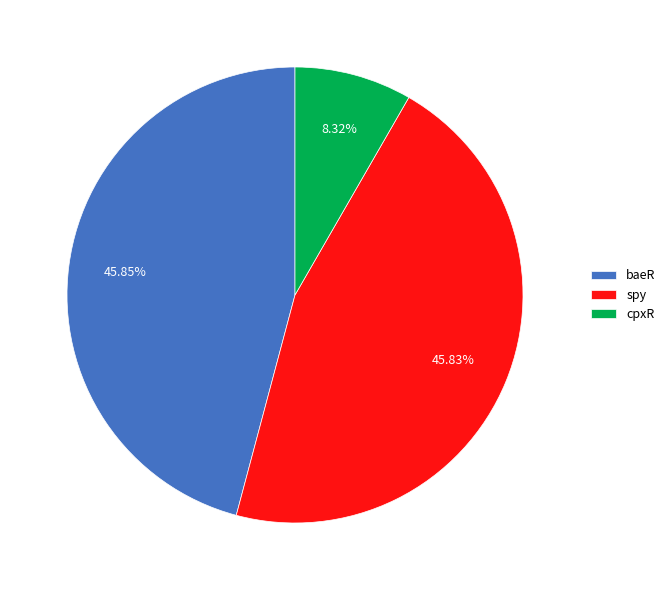

What percentage is the cpxR slice, to the nearest percent?

8%